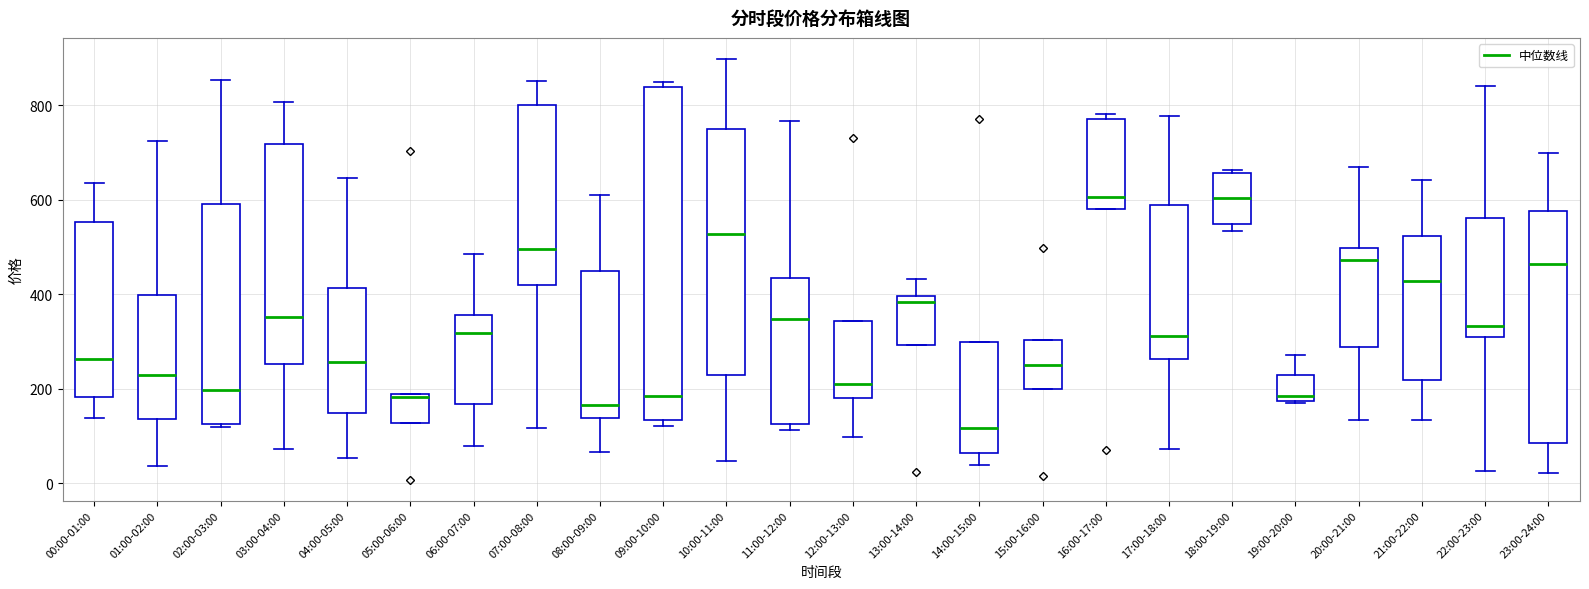

Where is the lower edge of the box for 23:00-24:00 on the y-axis? The values are not printed on the chart, so give them approximately, as read against the axis.

80